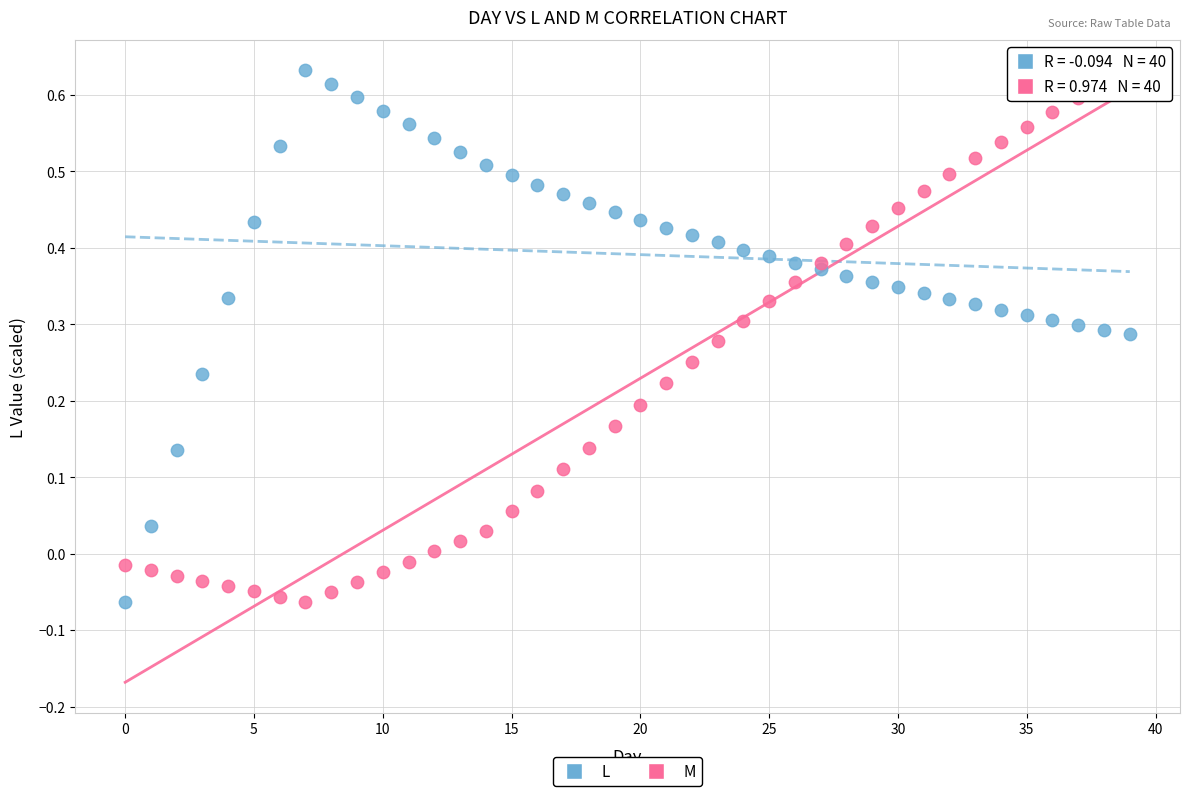

Across all data points, what is the range of Y values (max minus min)?

0.7